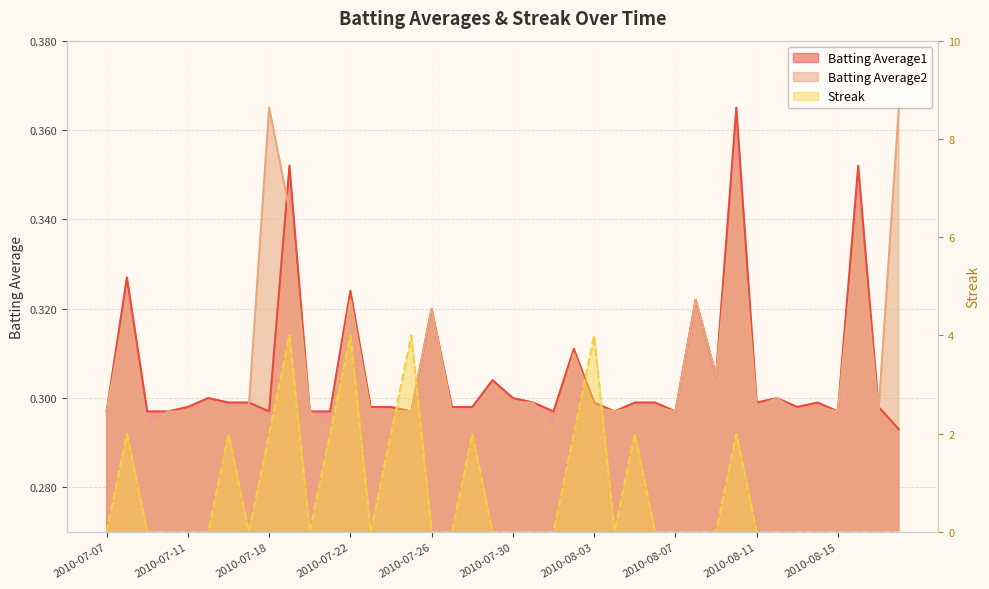

True or false: Batting Average2 has more than 2 points higher than both neighbors.

True